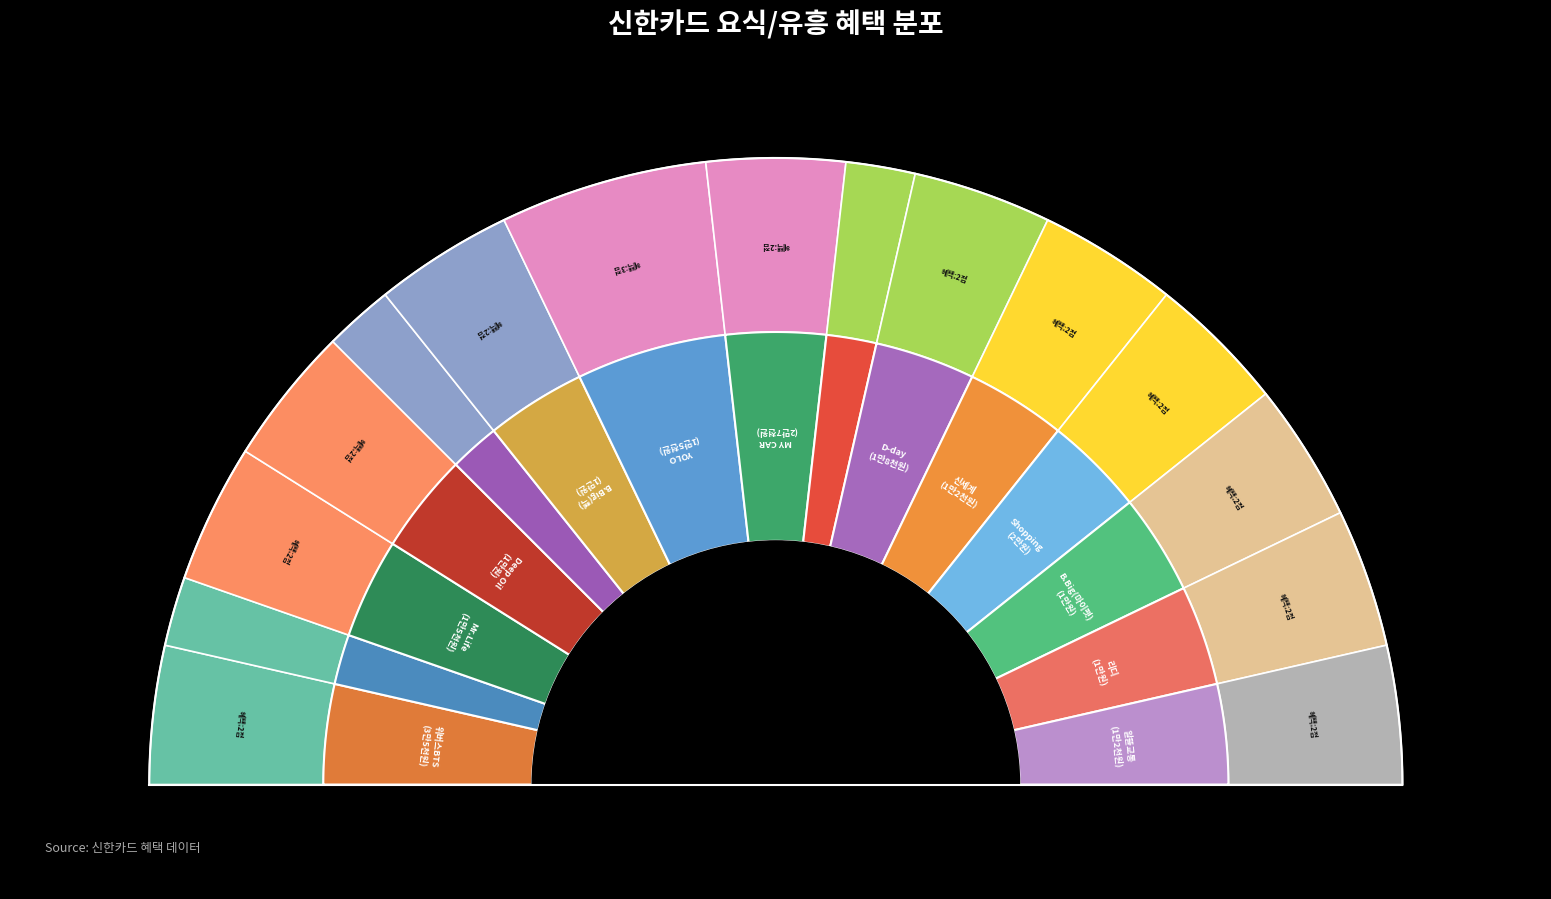

Which has a higher value, 1만8천원 or 3만2천원?

1만8천원